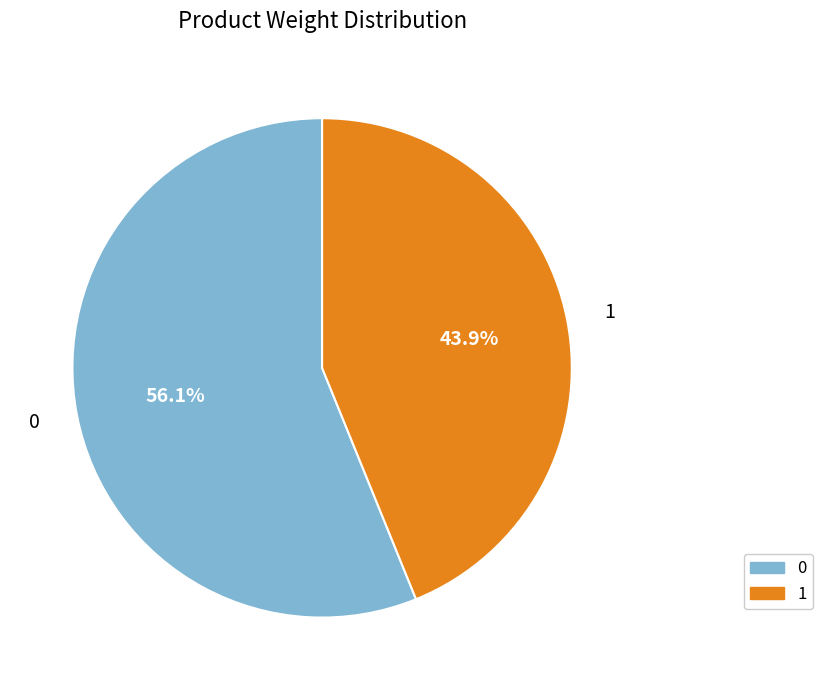

Is there any slice that represents more than half of the pie?

Yes